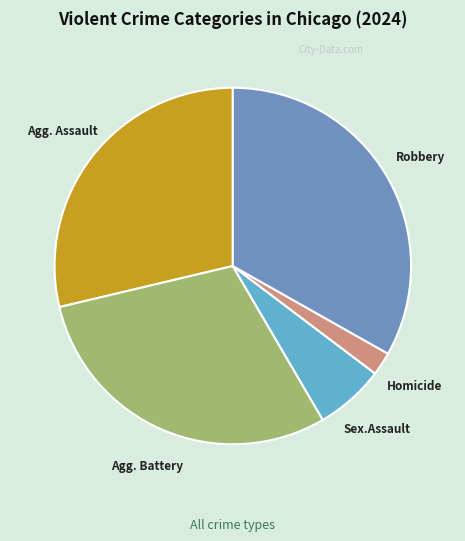

What is the largest slice in the pie chart?

Robbery